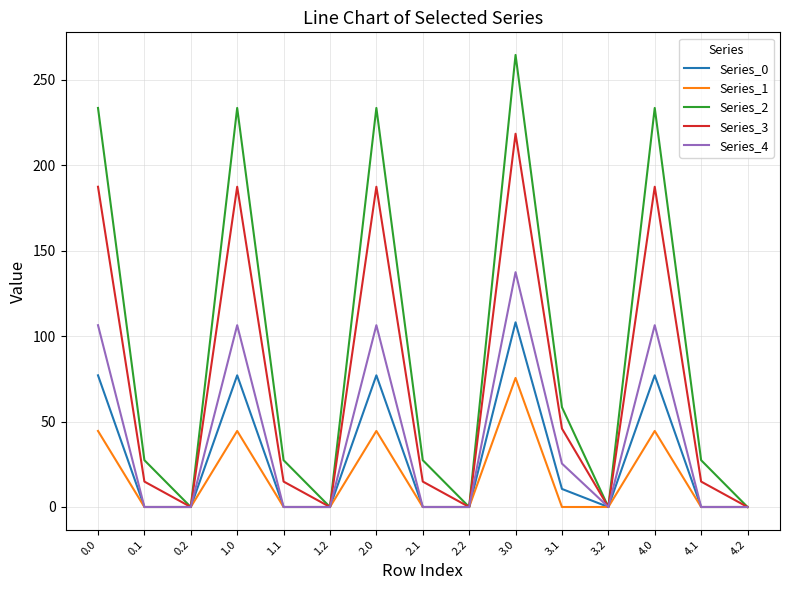

How many series are shown in this chart?

5